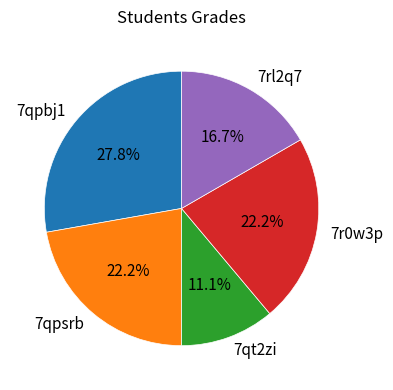

Which category has the smallest portion of the pie?

7qt2zi